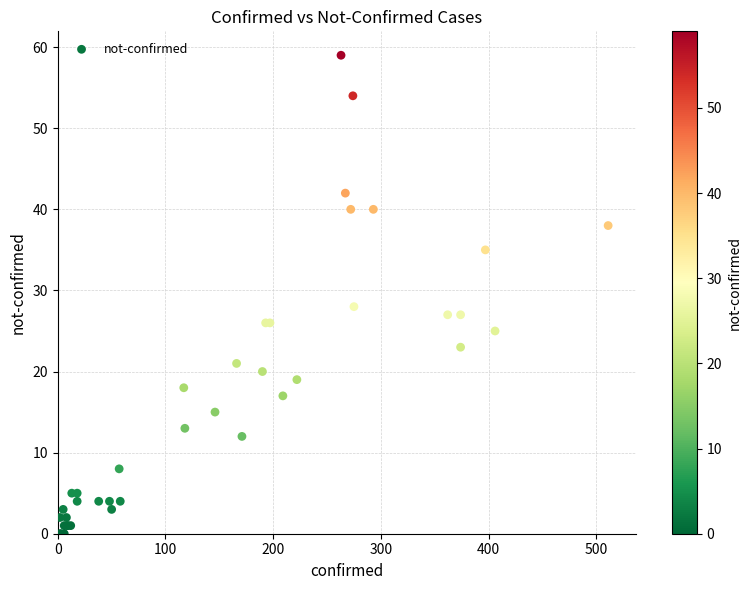

What Y value in the scatter plot is closest to 29?

28